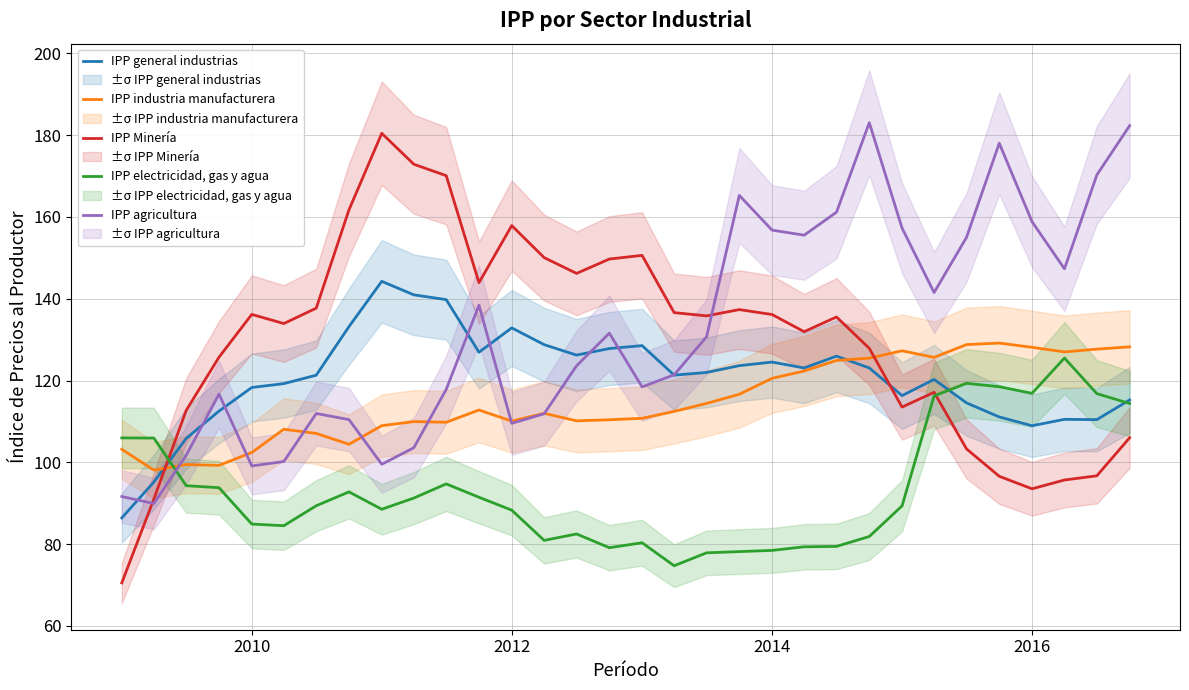

Which series has the largest total across all categories?

IPP agricultura